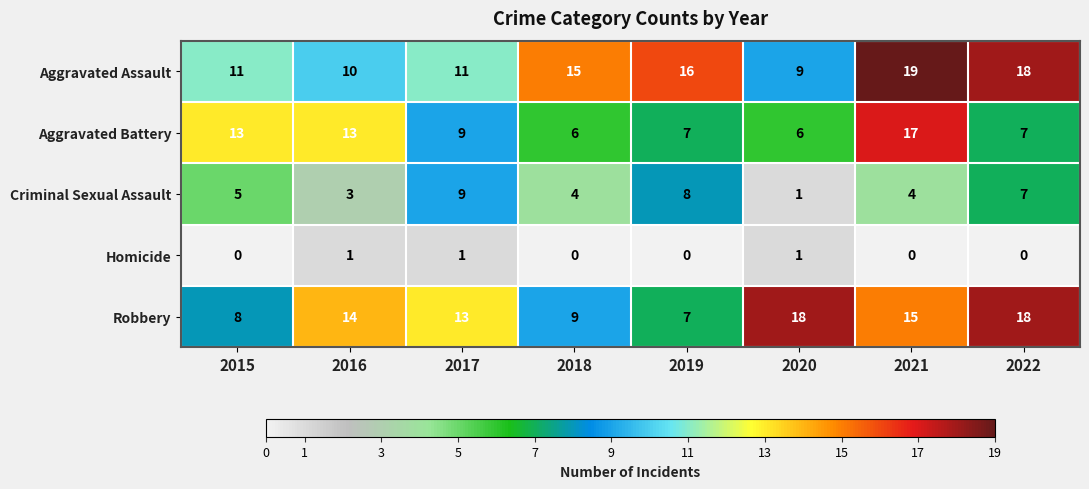

Where does the Aggravated Battery series first go above 9?

2015